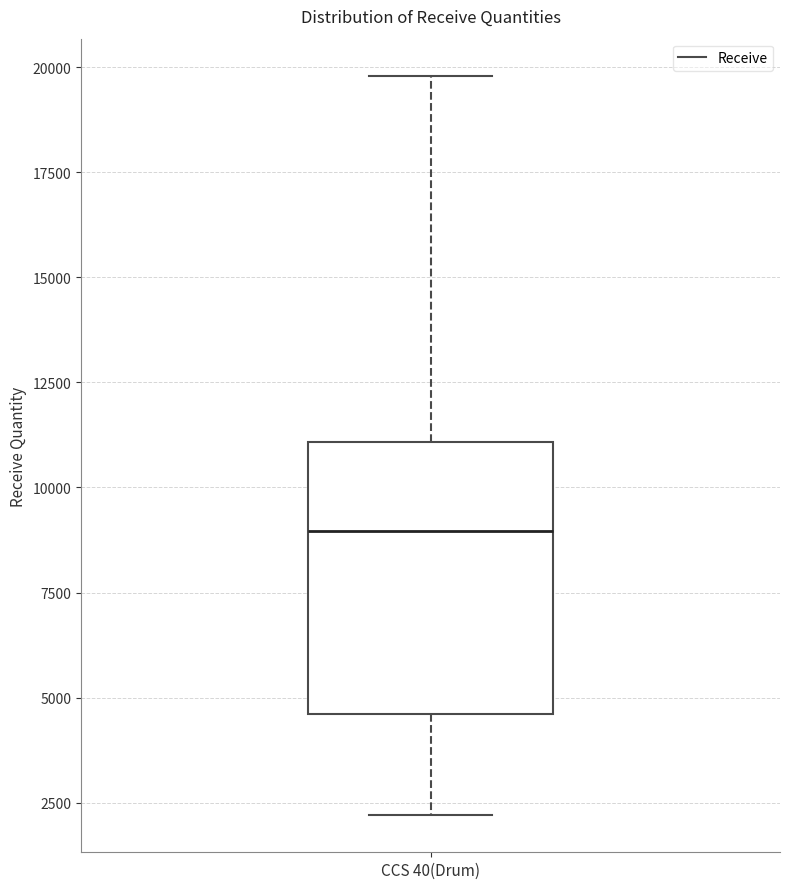

Where is the upper edge of the box for CCS 40(Drum) on the y-axis? The values are not printed on the chart, so give them approximately, as read against the axis.

11000